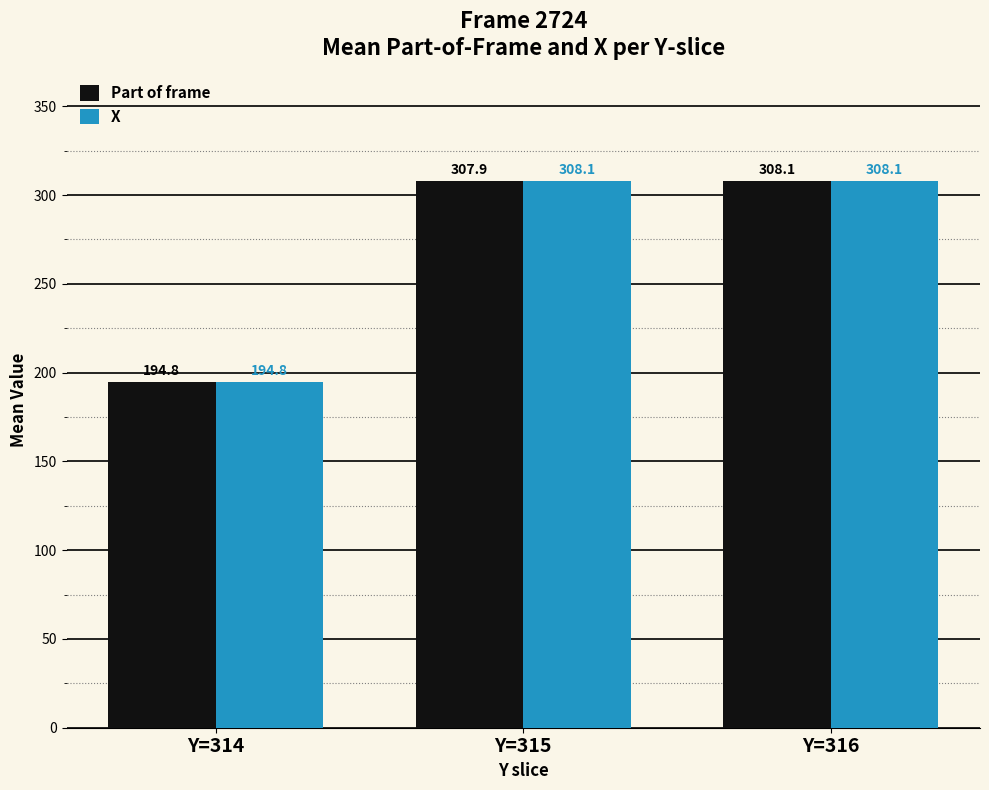

Which series changed the most between Y=315 and Y=316?

Part of frame